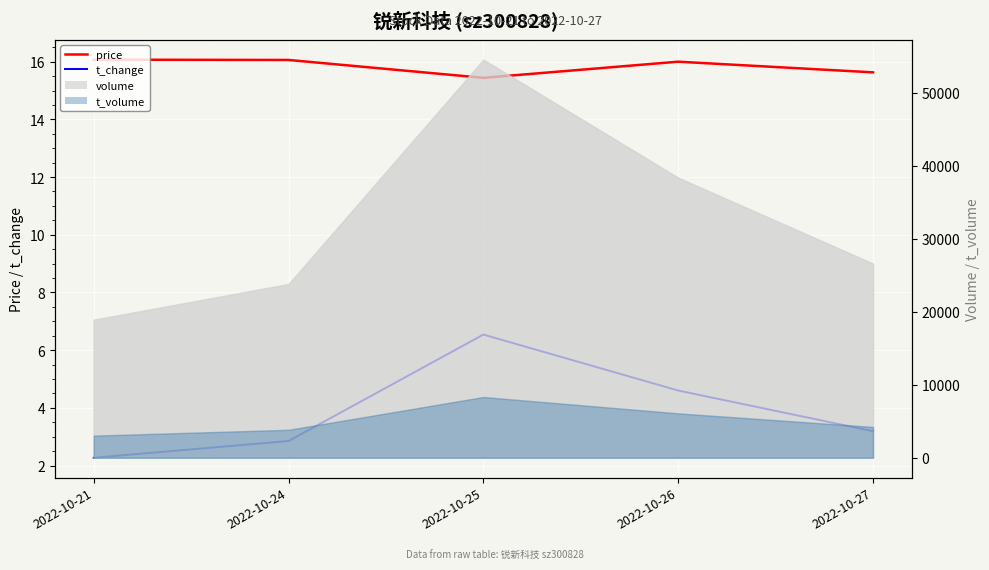

What is the sum of all t_change values?

19.4